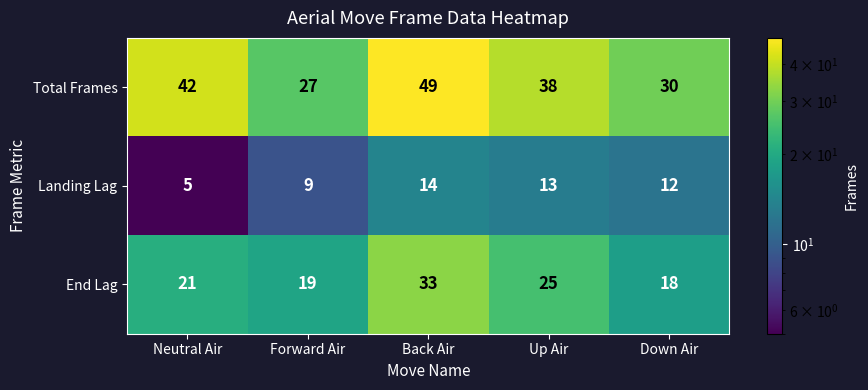

Is it true that Total Frames equals 49 at Back Air?

True